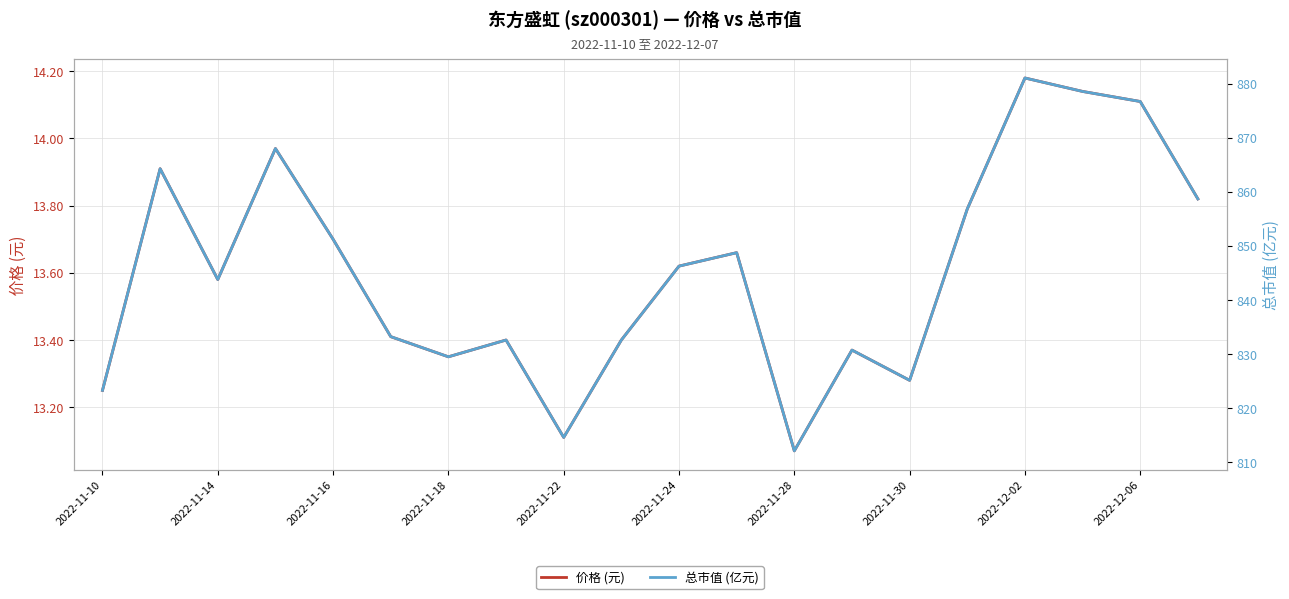

Which series has the widest spread of values?

总市值 (亿元)